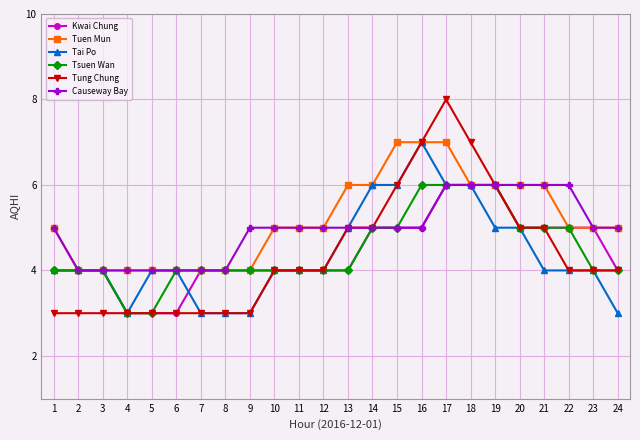

What is the approximate value of Tuen Mun at 17?

7